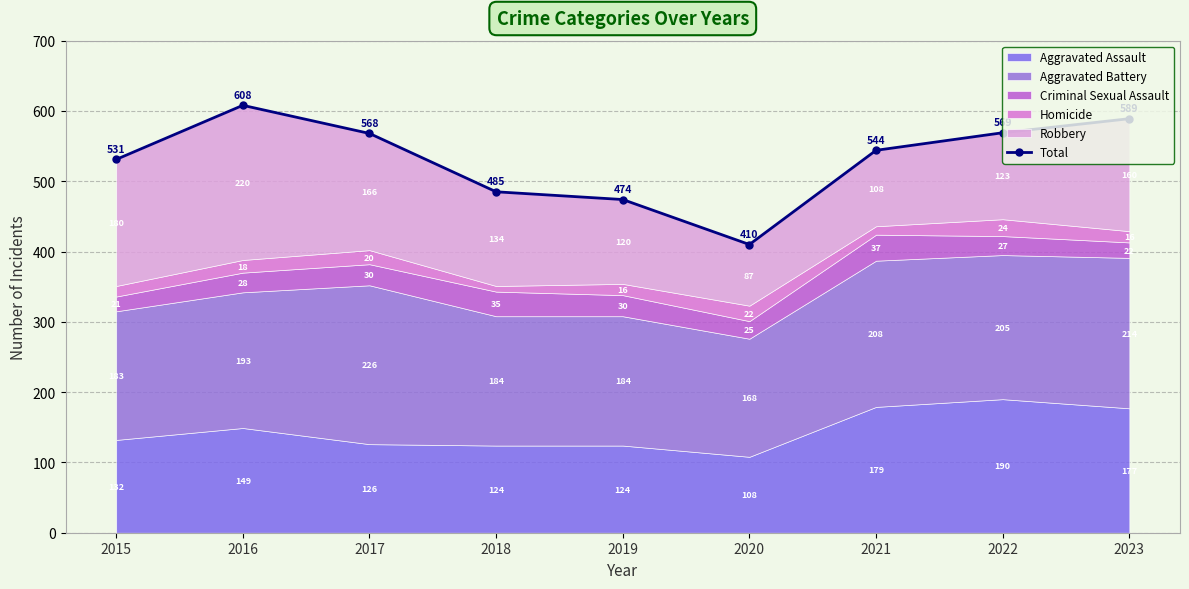

Which label corresponds to the smallest value in the chart?

2020